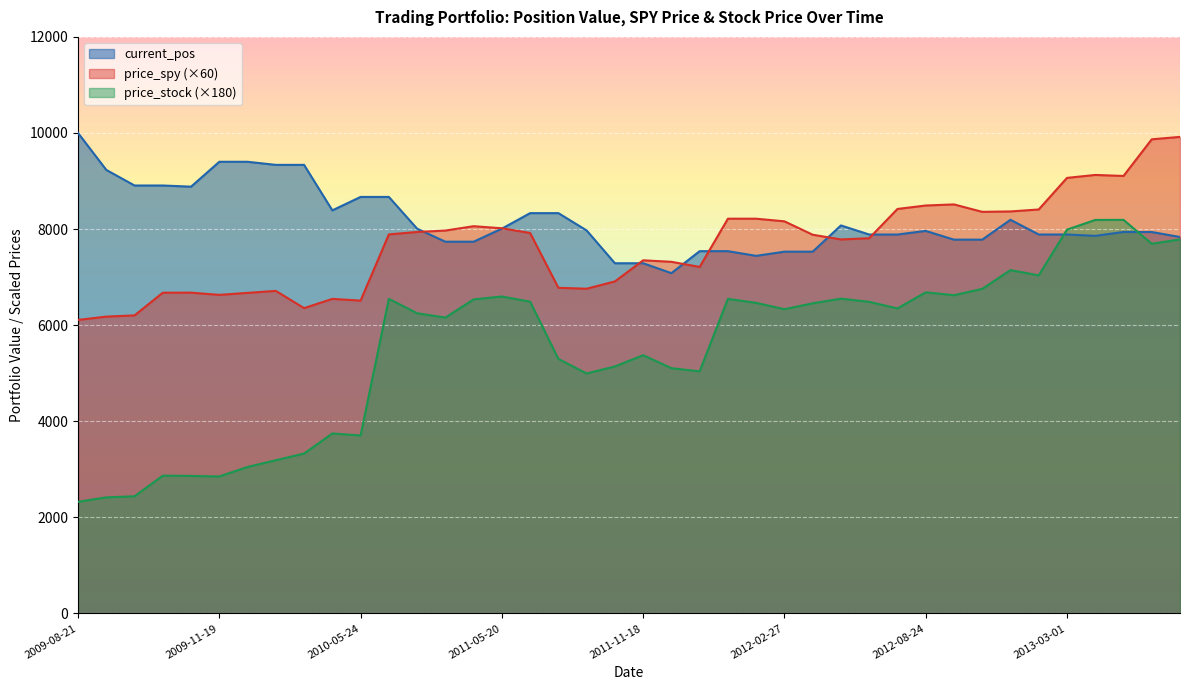

Rank the series at 2011-11-21 09:30 from highest to lowest value.

current_pos, price_spy, price_stock